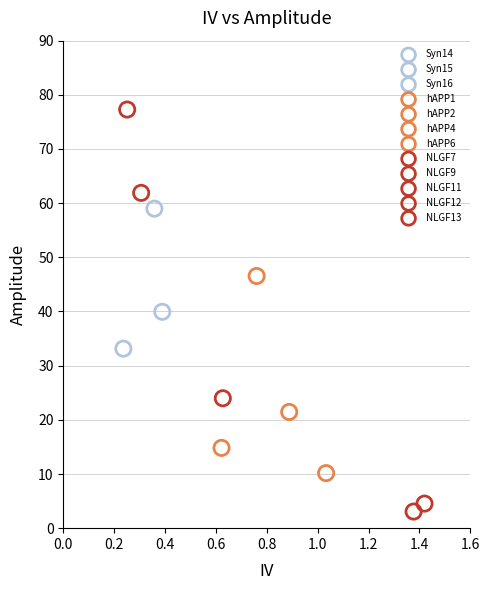

What are all the series names shown in the legend?

Syn14, Syn15, Syn16, hAPP1, hAPP2, hAPP4, hAPP6, NLGF7, NLGF9, NLGF11, NLGF12, NLGF13